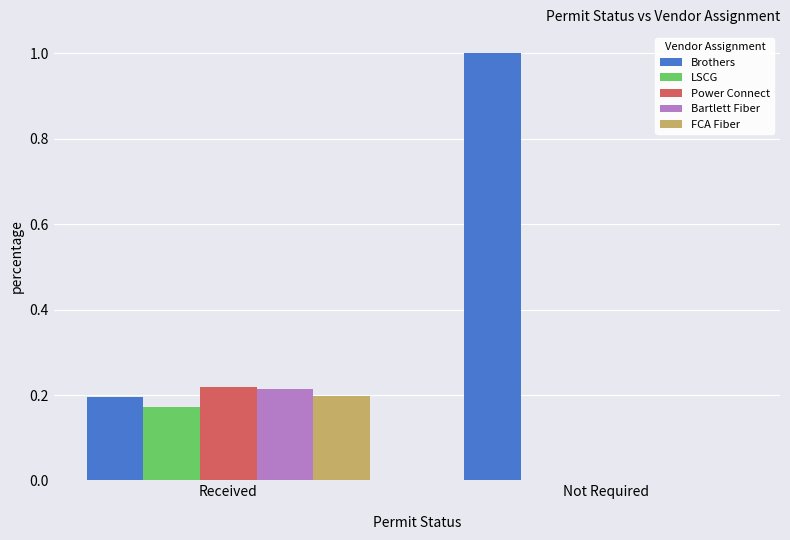

Between Received and Not Required, which series saw the biggest shift?

Brothers